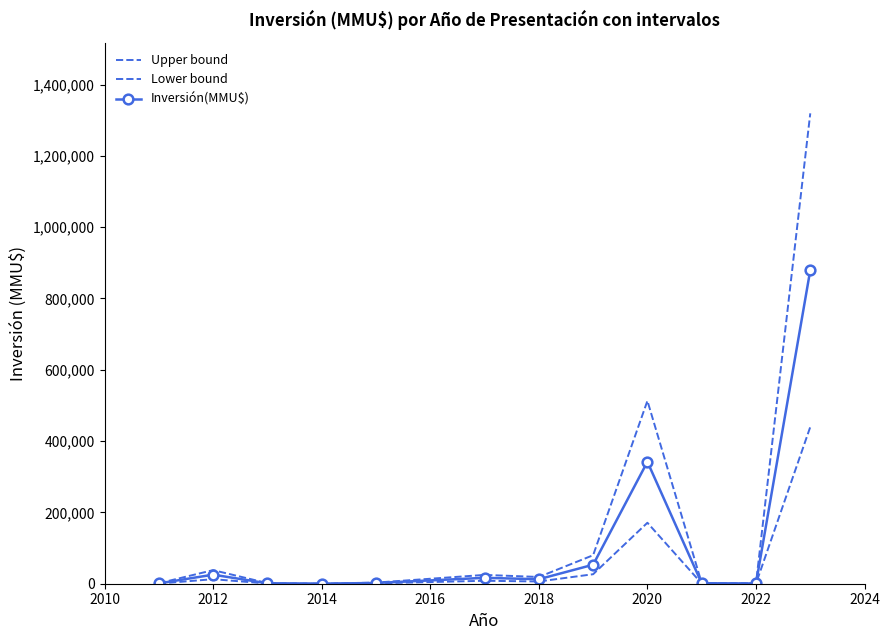

What is the average value of the Inversión(MMU$) series?

111295